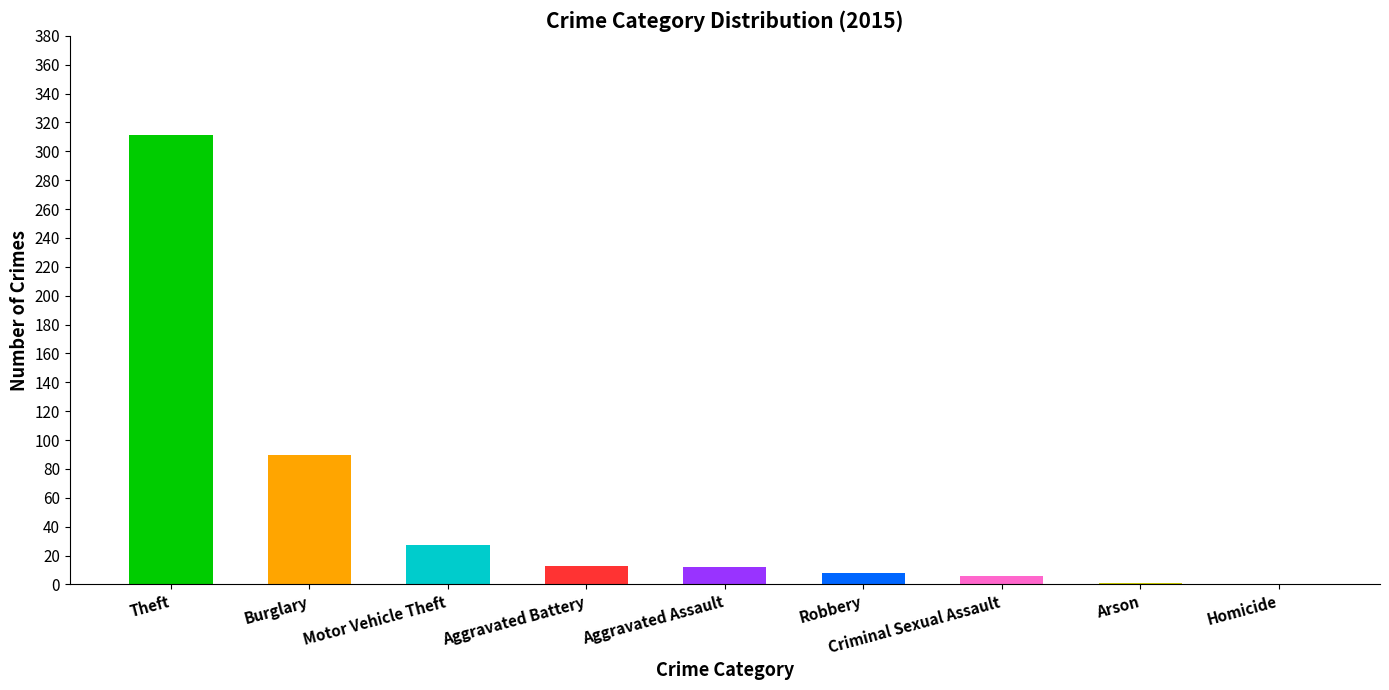

Are the bars grouped side by side (vs. stacked)?

Yes